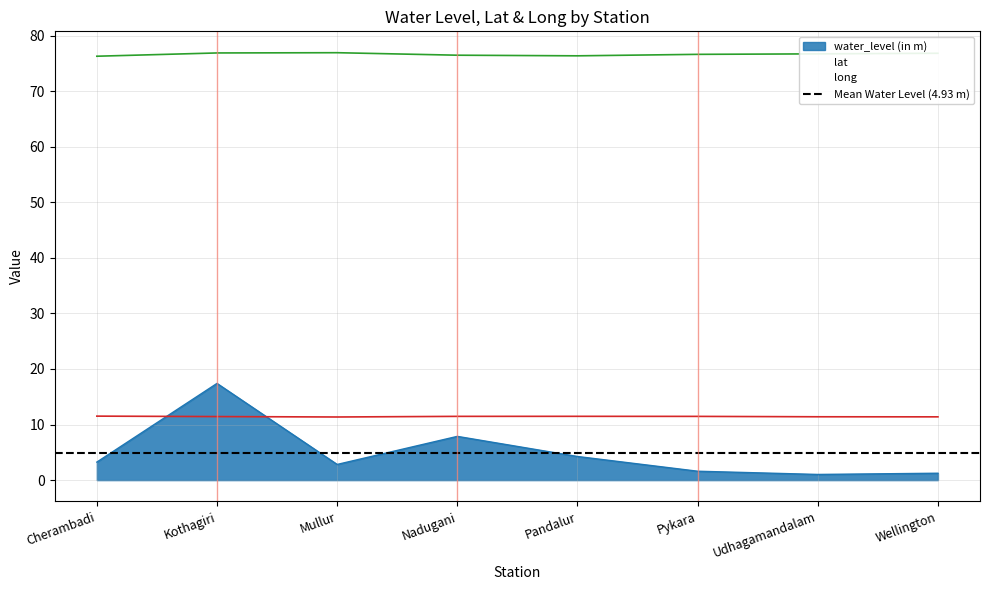

Count the lat values in the range 11 to 12.

8